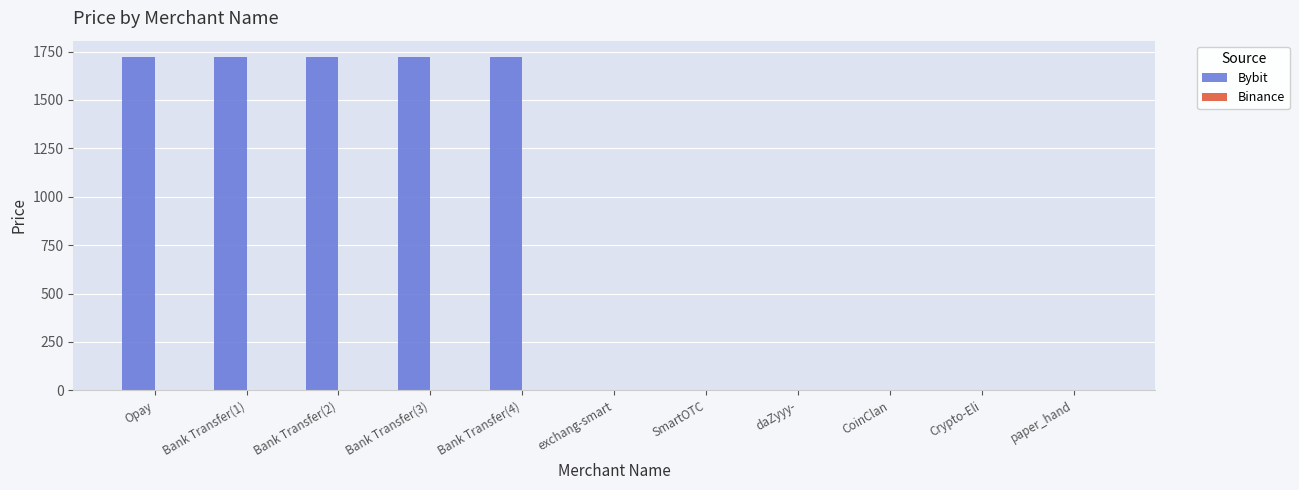

What is the total value across all series at Opay?

1719.7